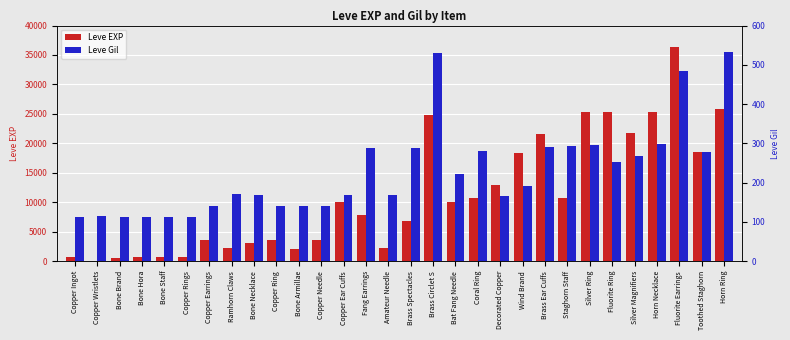

What is the minimum value for Leve Gil?

112